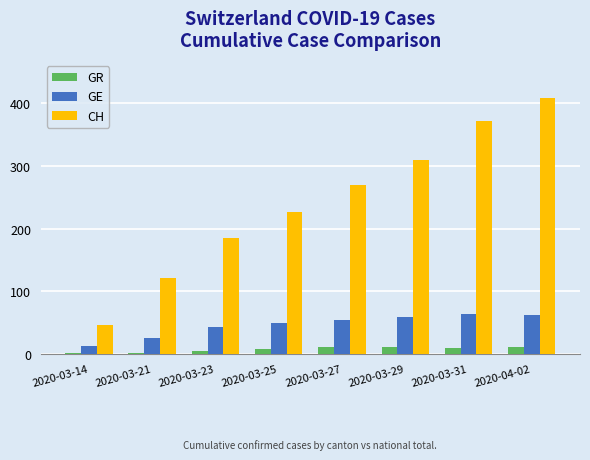

True or false: CH has a value of 554 at 2020-04-02.

False